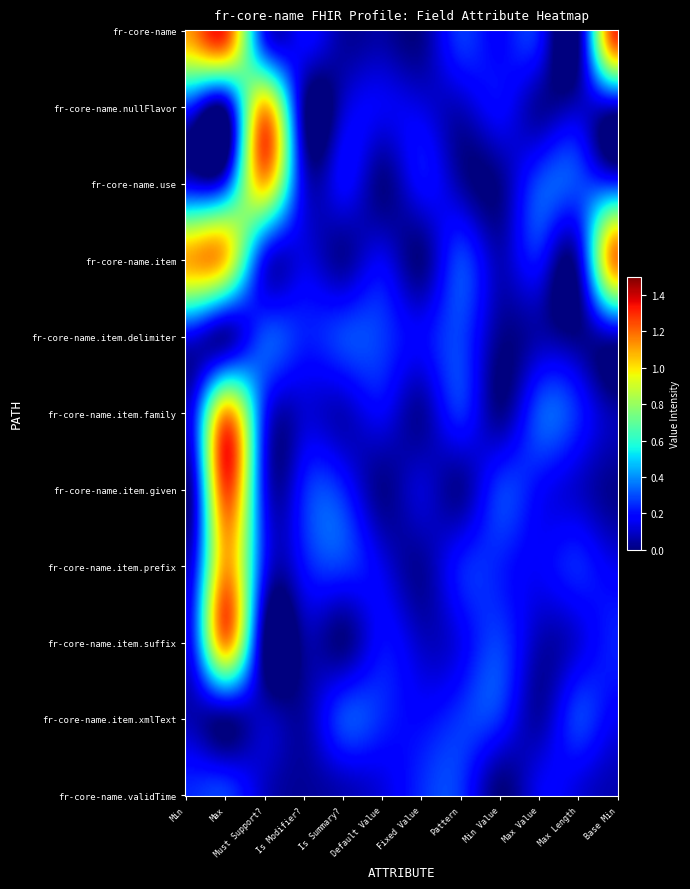

Is it true that fr-core-name equals 1 at 2?

False